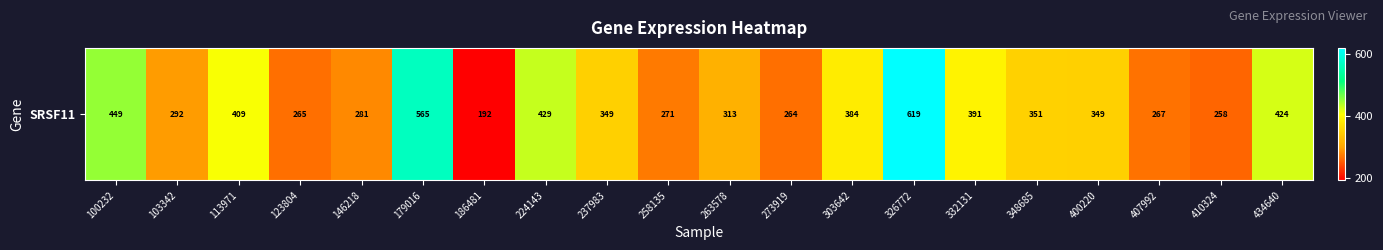

What is the approximate value at 113971?

408.8